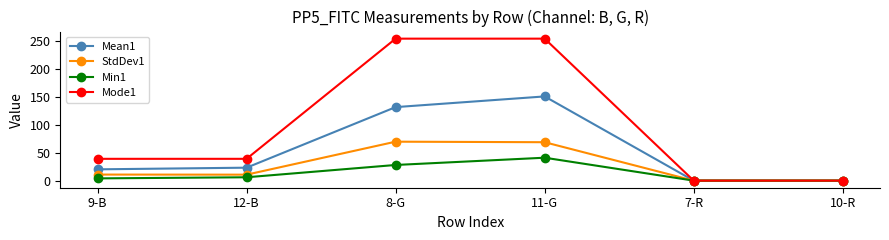

Which series has the largest range (max minus min)?

Mode1